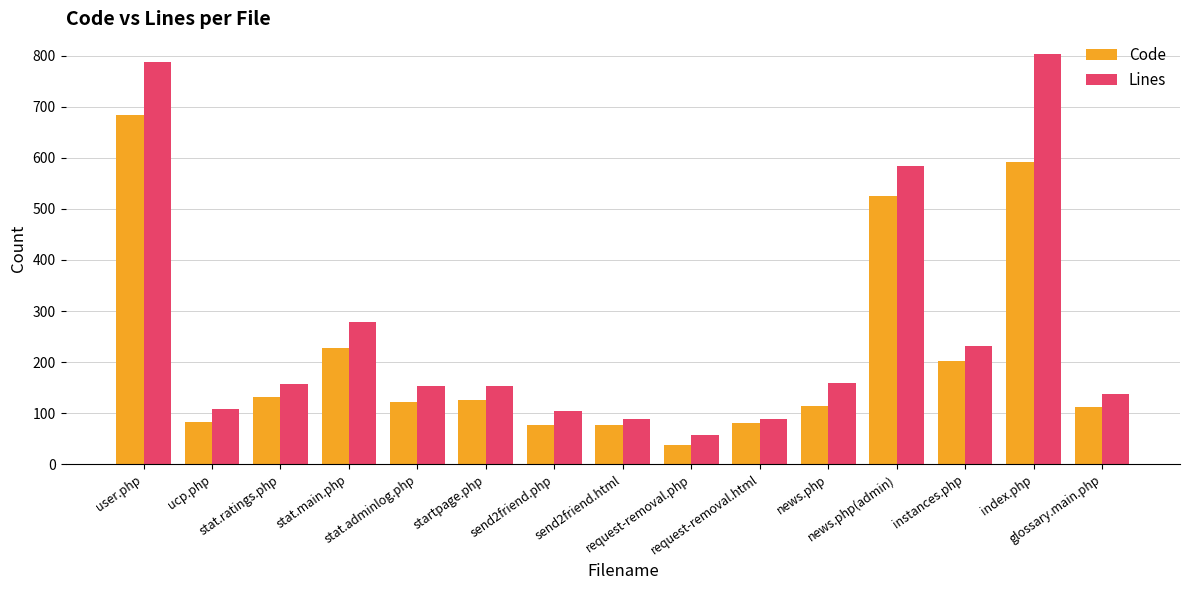

The value of Code at request-removal.php is 38. True or false?

True